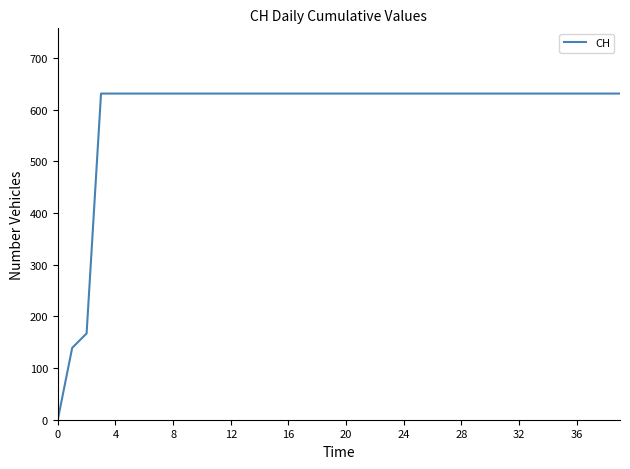

What is the maximum value shown in the chart?

631